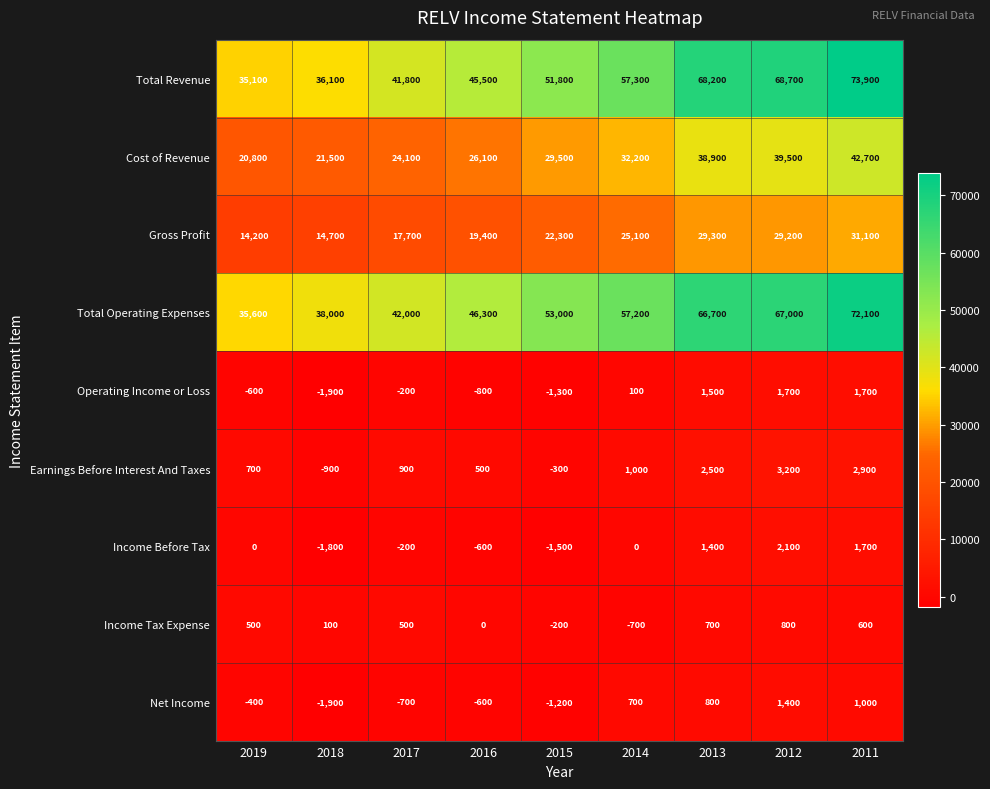

What is the difference between the maximum and second lowest values in the Net Income series?

2600